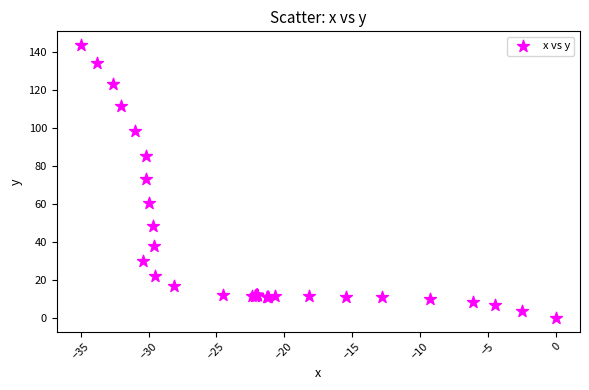

What Y value in the scatter plot is closest to 71?

72.8